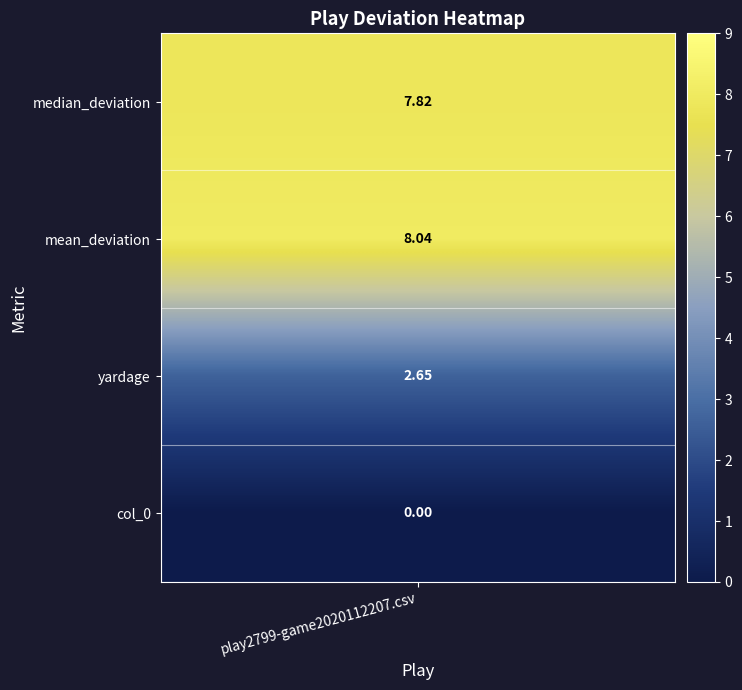

How many values are above zero?

3